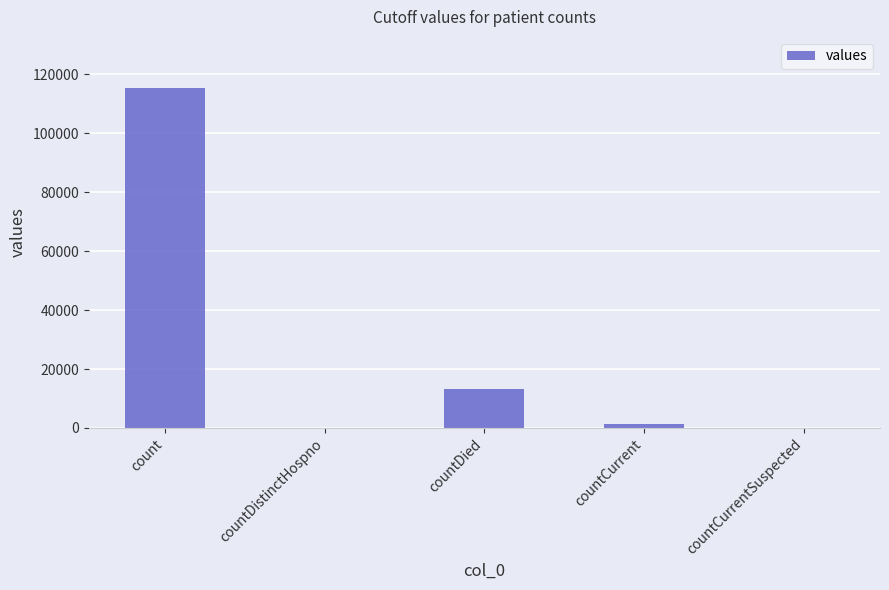

At which category does the chart reach its peak across all series?

count